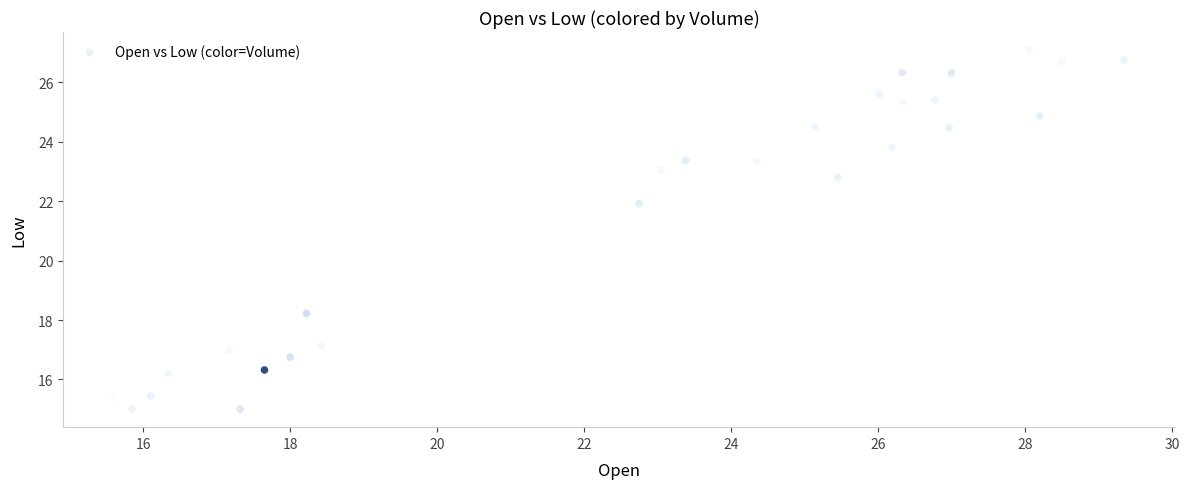

What Y value in the scatter plot is closest to 21?

21.9